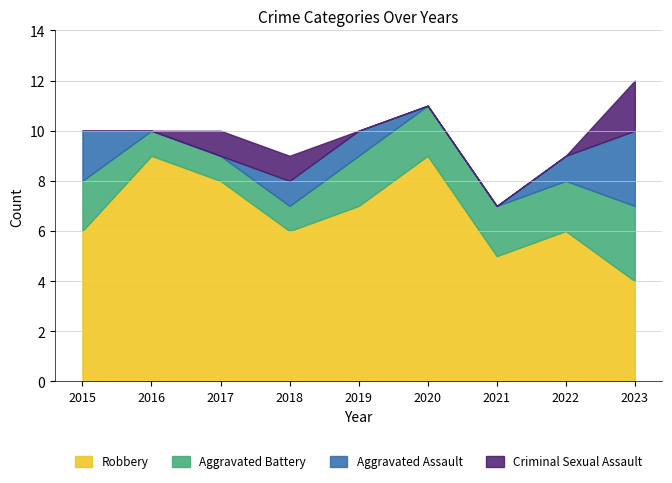

What are all the series names shown in the legend?

Robbery, Aggravated Battery, Aggravated Assault, Criminal Sexual Assault